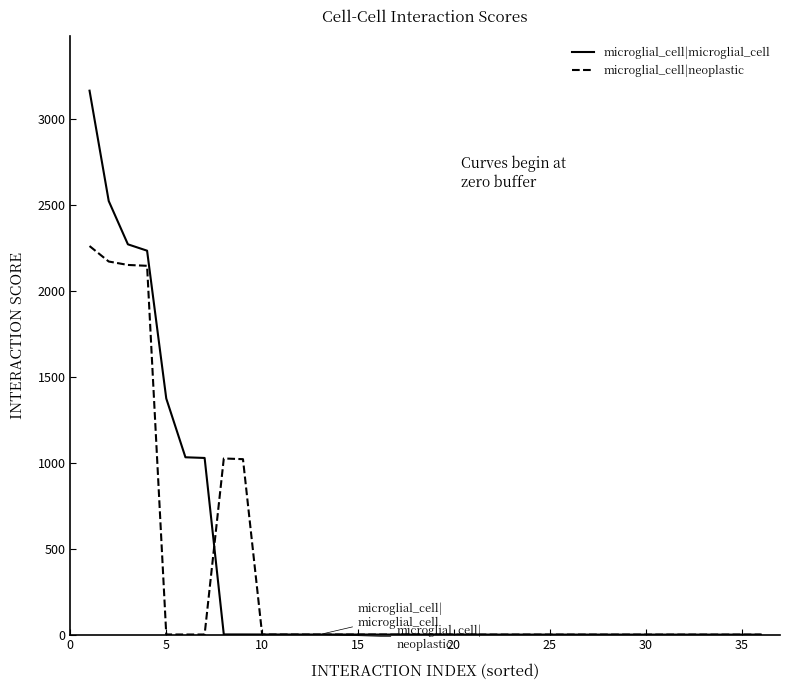

True or false: microglial_cell|microglial_cell and microglial_cell|neoplastic cross at least once.

True